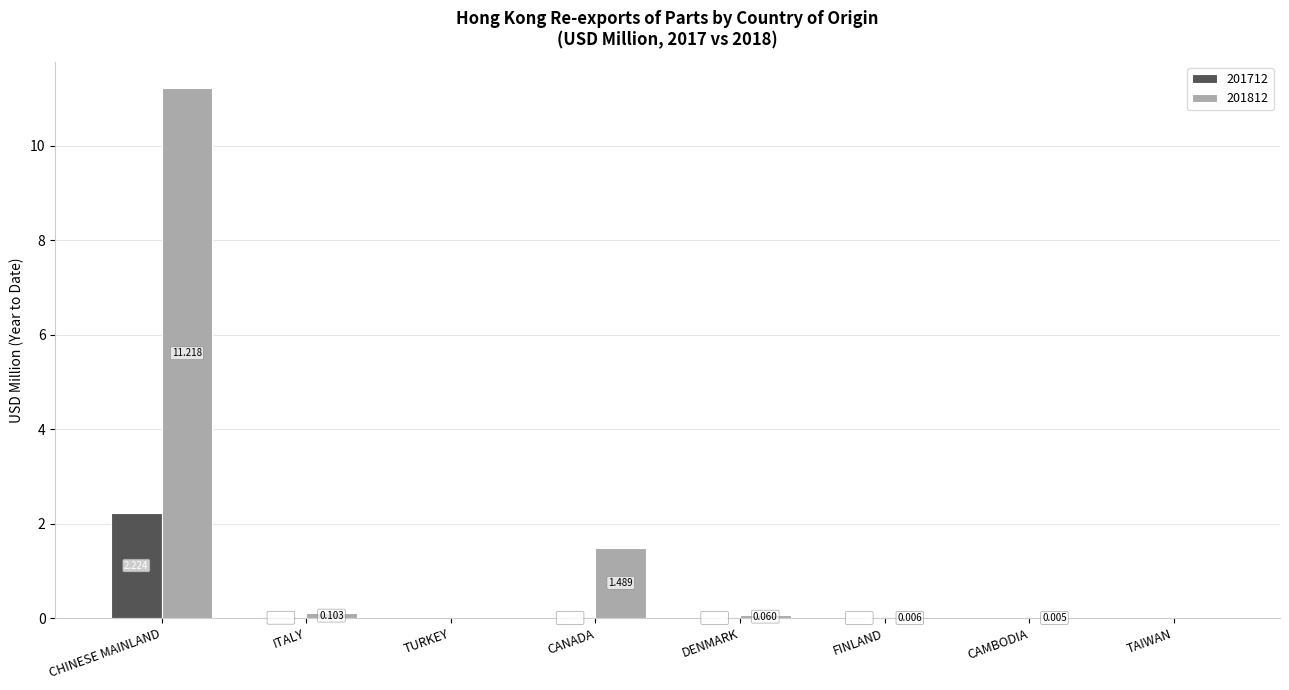

At which label is 201712 closest to 1?

ITALY